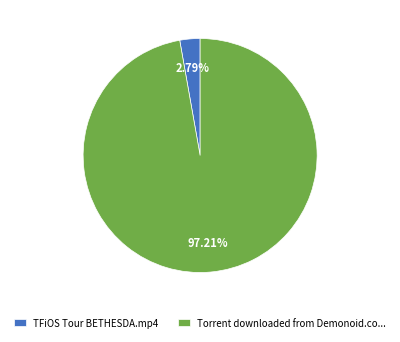

Is the sum of Torrent downloaded from Demonoid.co... and TFiOS Tour BETHESDA.mp4 greater than half?

Yes